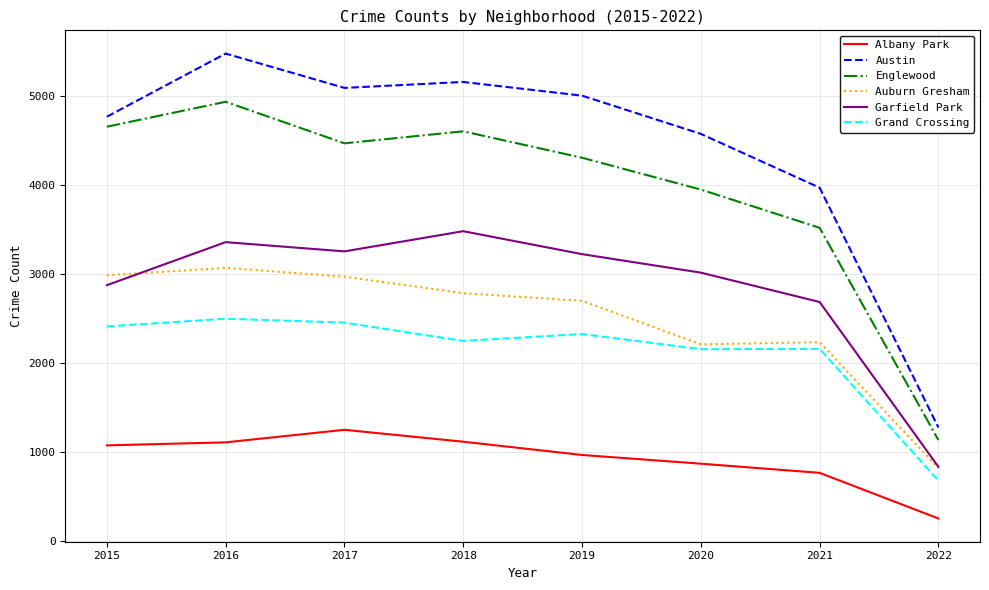

Which series changed the most between 2017 and 2022?

Austin